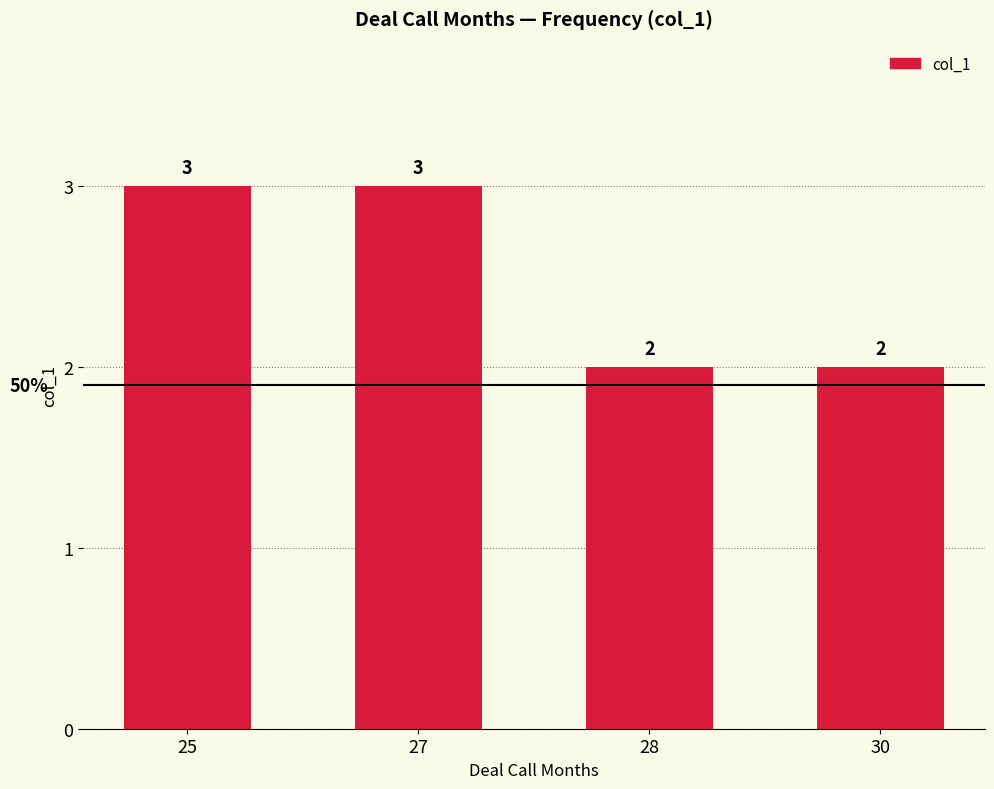

What is the maximum value shown in the chart?

3